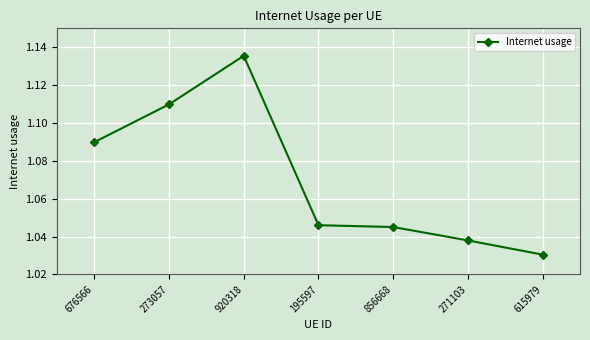

What is the difference between the maximum and minimum values?

0.1